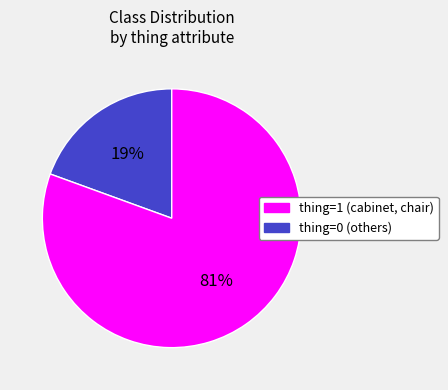

Is there any slice that represents more than half of the pie?

Yes